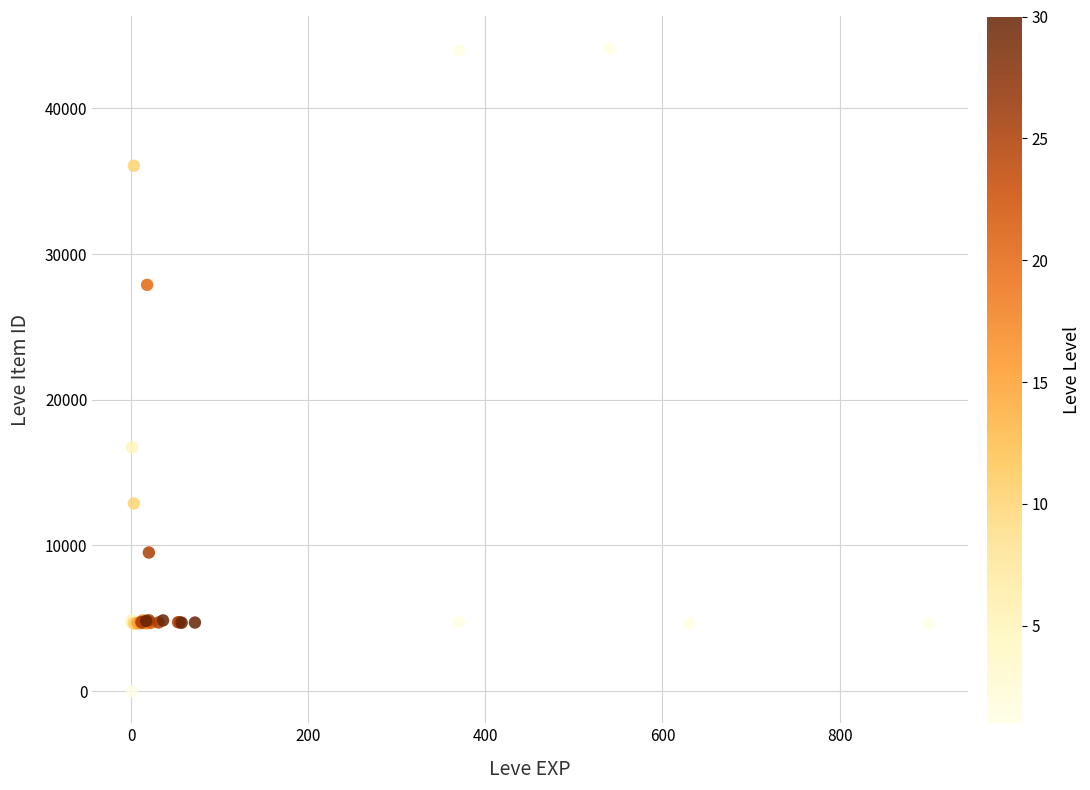

What Y value in the scatter plot is closest to 22050?

16734